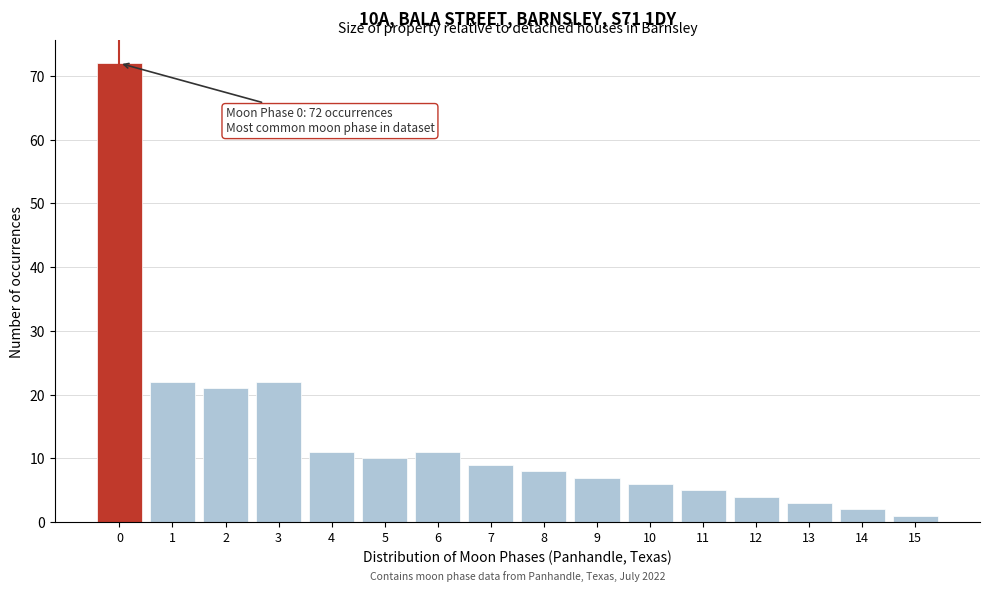

Over which range of the x-axis is the bar tallest?

-0.5 to 0.5